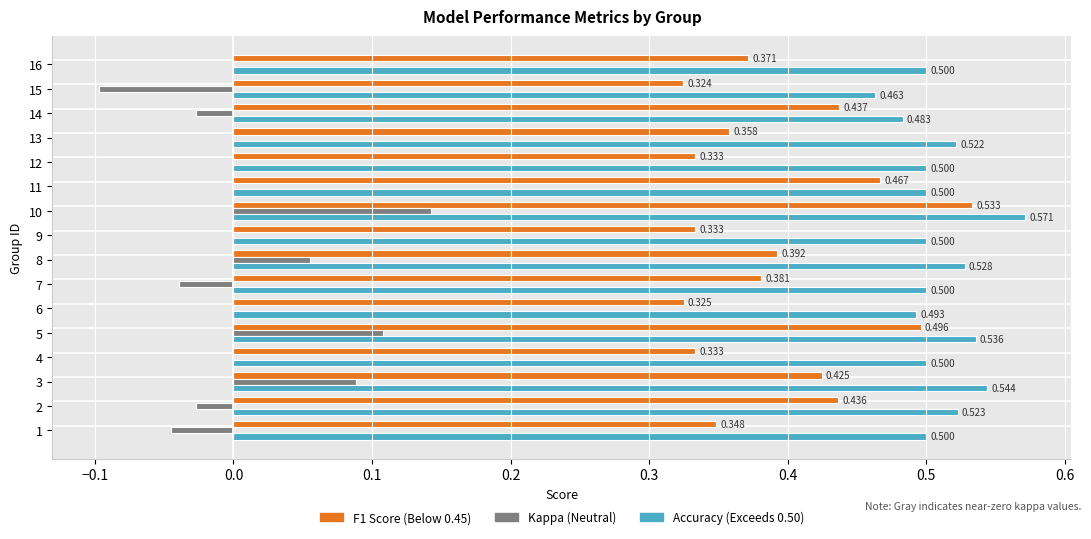

How many distinct data groups are displayed?

3